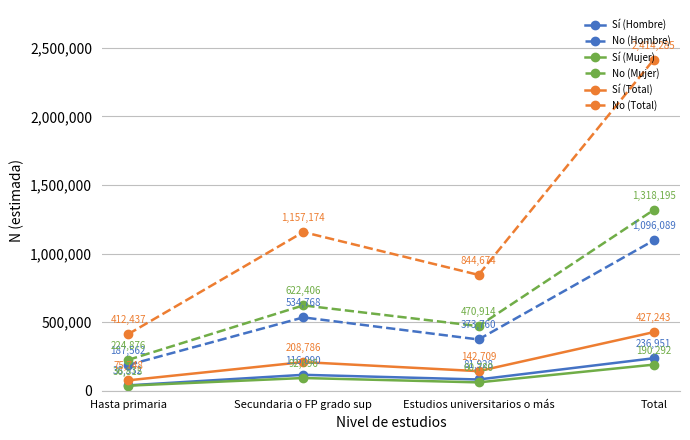

Where is the first local maximum for No (Hombre)?

Secundaria o FP grado sup